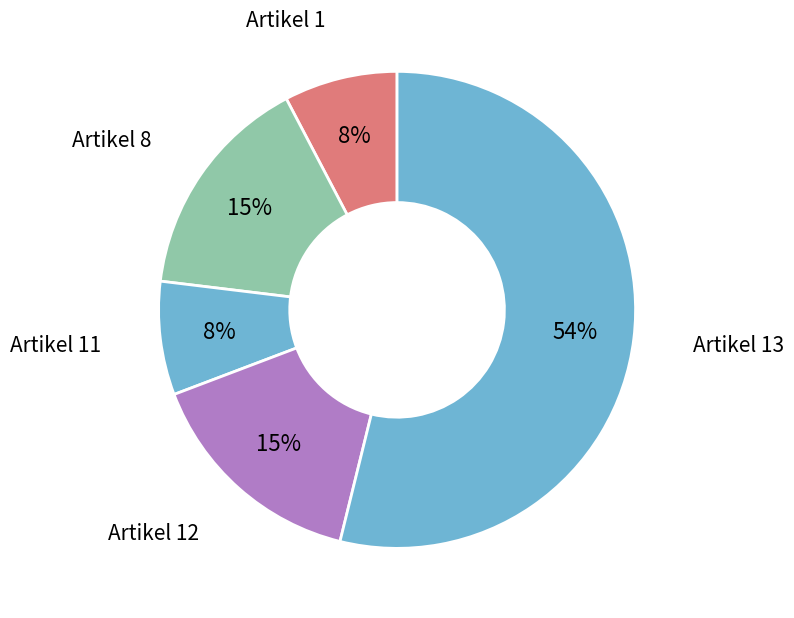

What percentage is the Artikel 12 slice, to the nearest percent?

15%